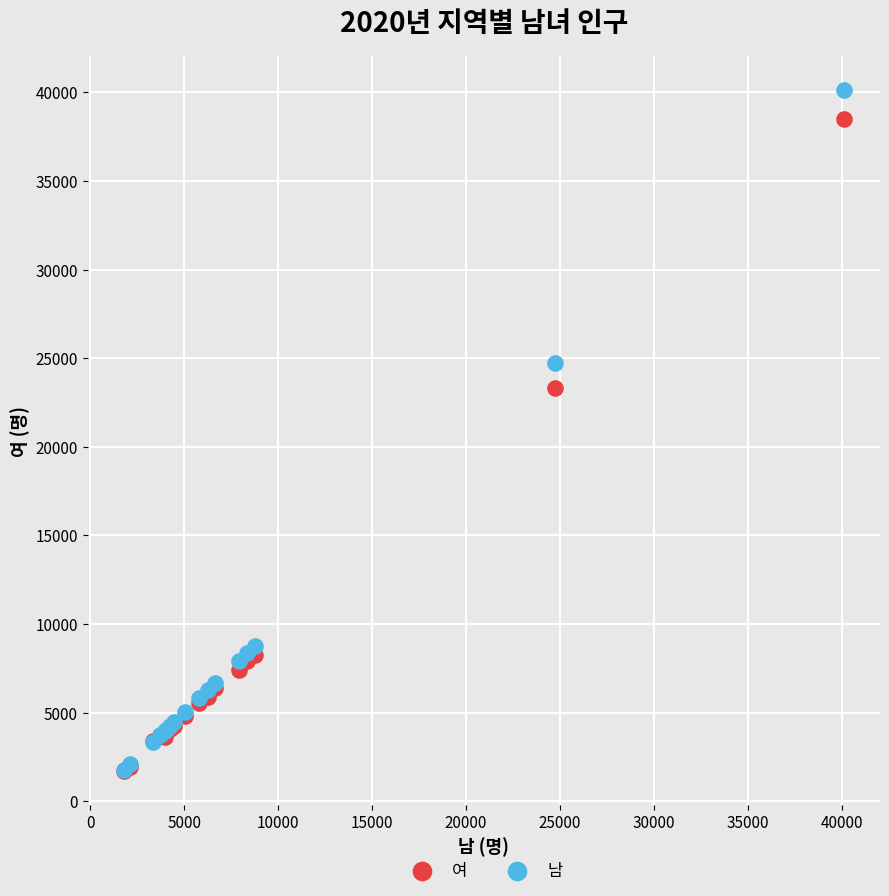

In the 남 series, what Y value is closest to 20941?

24719